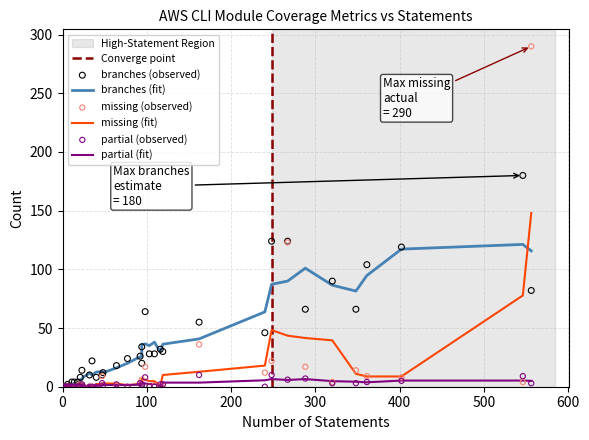

At how many categories does at least one series exceed 154?

2